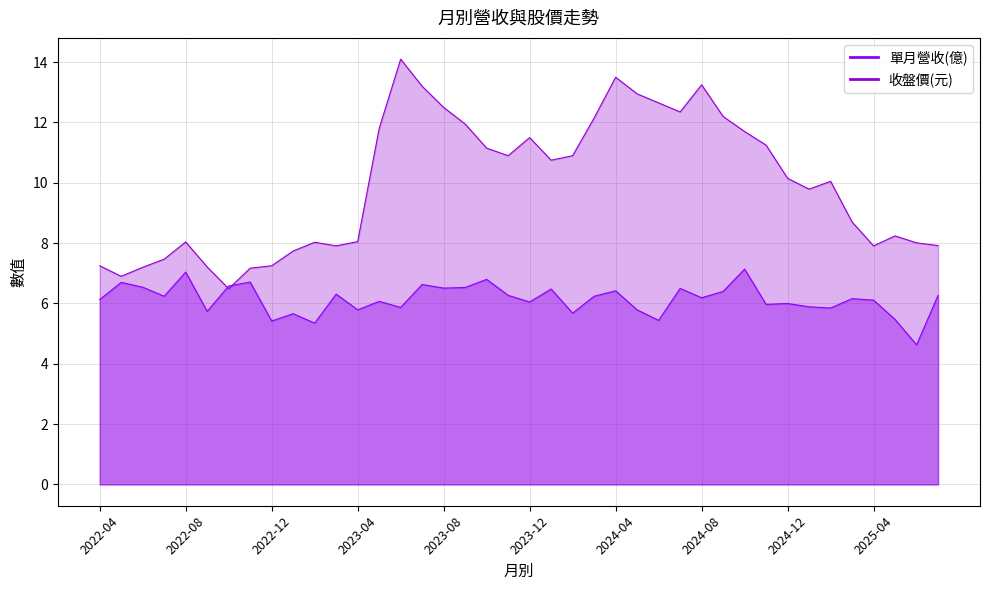

Between 2022-05 and 2025-01, which is larger?

2022-05